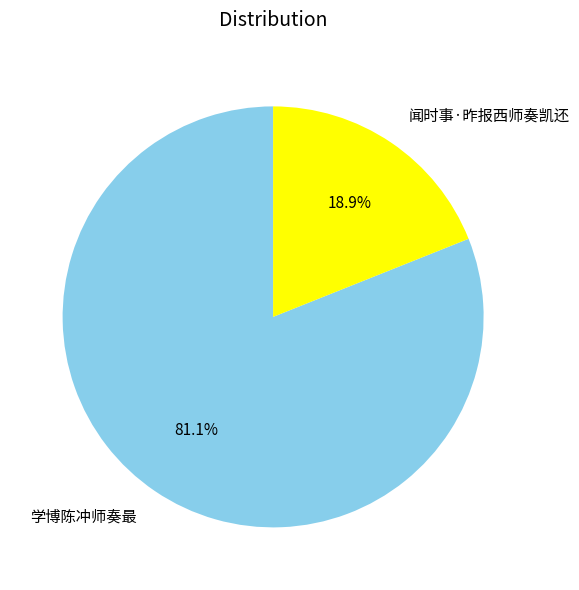

The 学博陈冲师奏最 slice represents 69% of the pie. True or false?

False